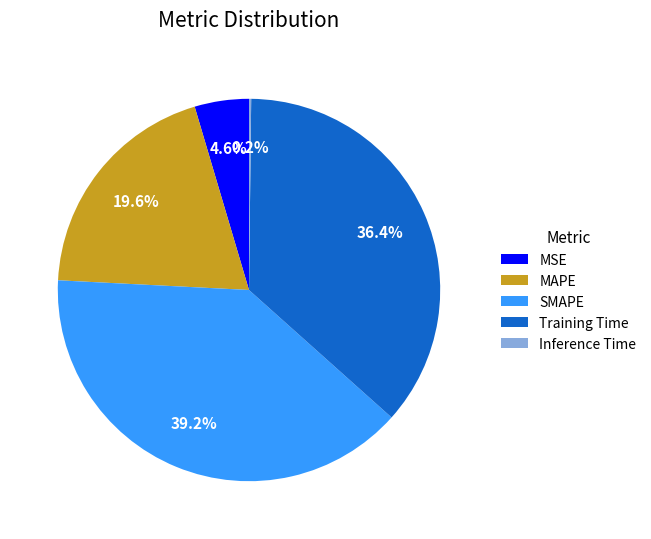

What is the largest slice in the pie chart?

SMAPE